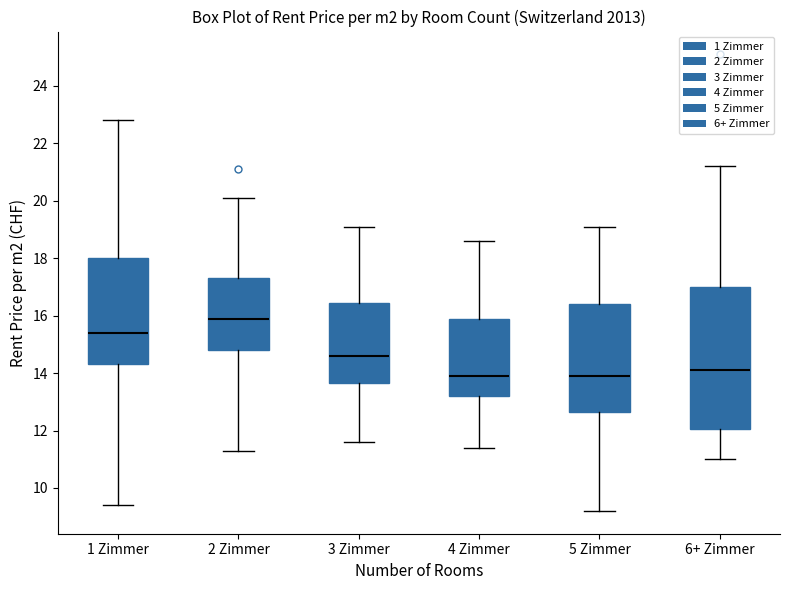

Comparing the boxes themselves (not the whiskers), which one is the tallest?

6+ Zimmer